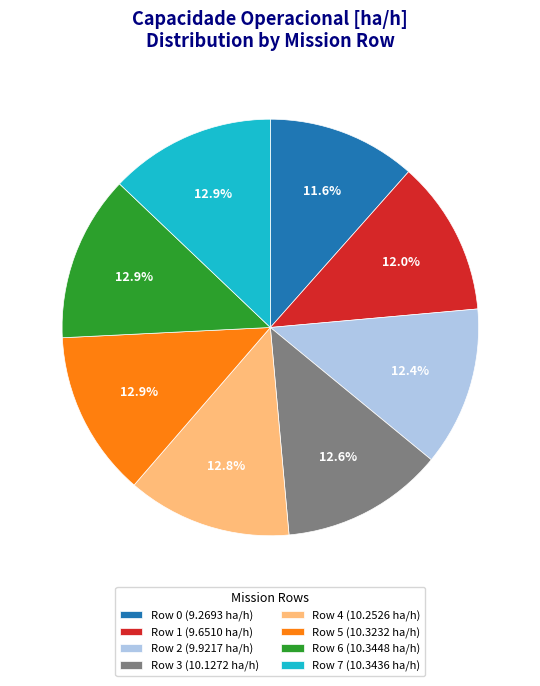

What percentage is the Row 5 slice, to the nearest percent?

13%